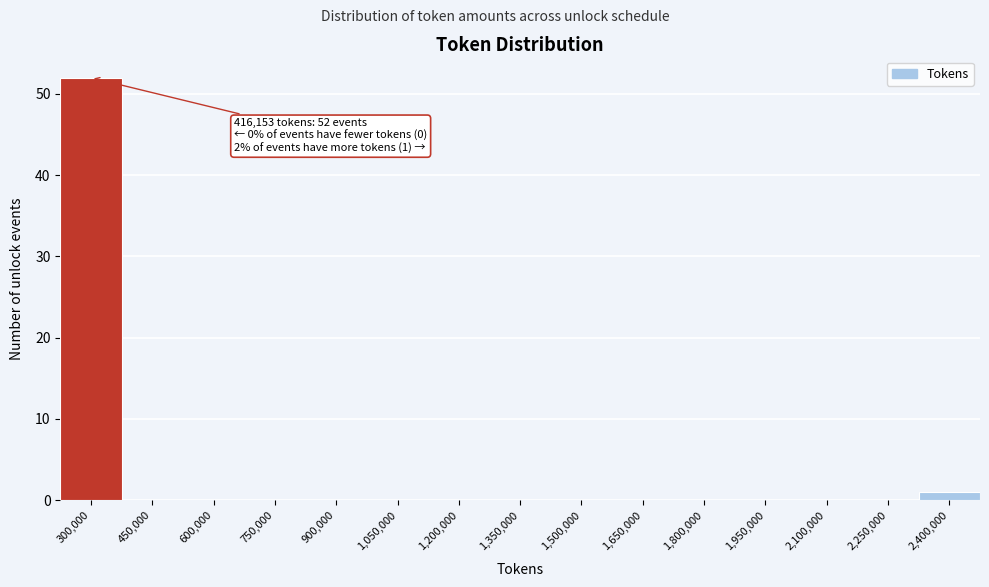

Reading right to left, extract all data points from this chart.

2,400,000=1	2,250,000=0	2,100,000=0	1,950,000=0	1,800,000=0	1,650,000=0	1,500,000=0	1,350,000=0	1,200,000=0	1,050,000=0	900,000=0	750,000=0	600,000=0	450,000=0	300,000=52